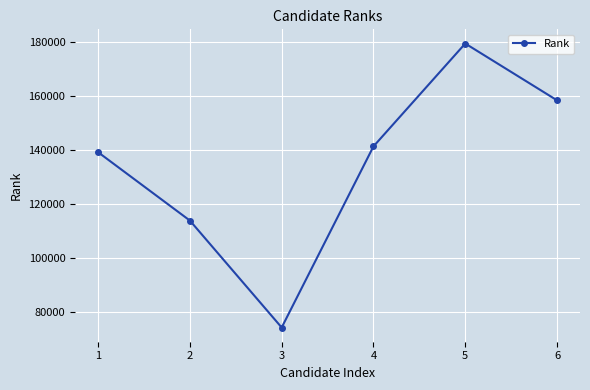

Reading left to right, extract all data points from this chart.

1=139160	2=113892	3=74357	4=141313	5=179337	6=158343